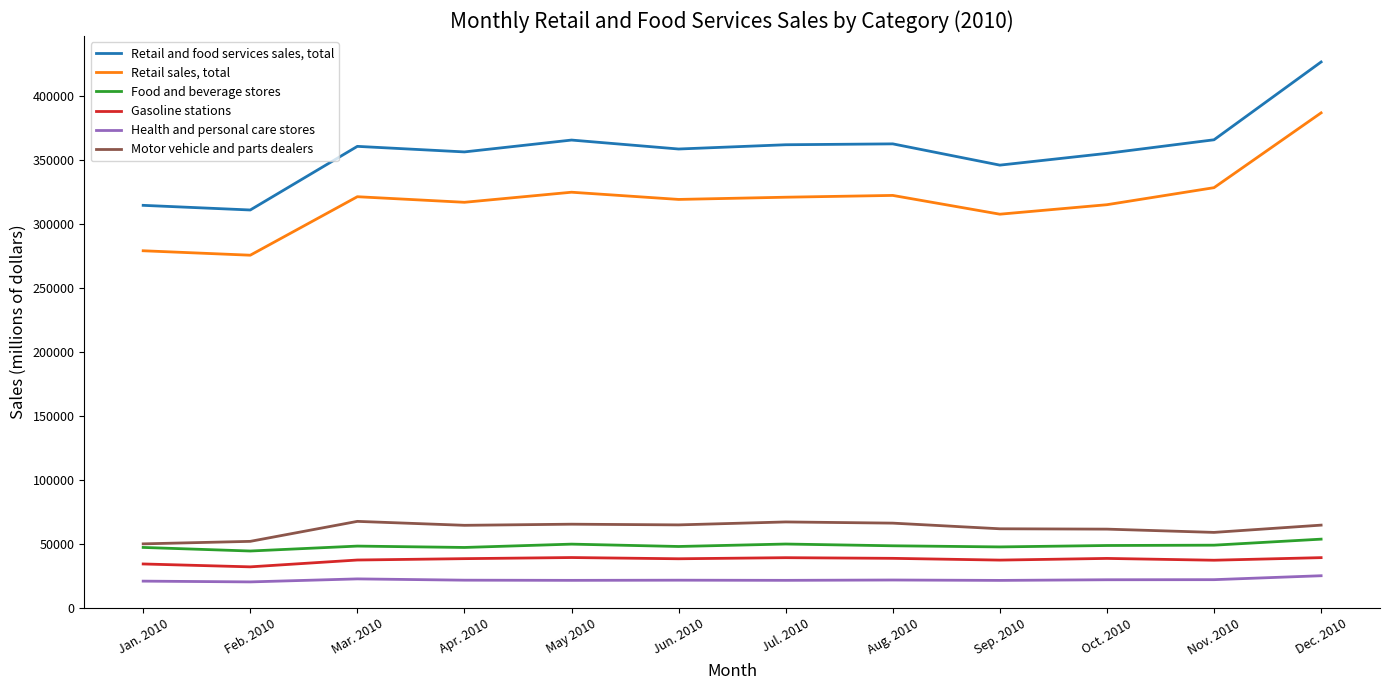

What are all the series names shown in the legend?

Retail and food services sales, total, Retail sales, total, Food and beverage stores, Gasoline stations, Health and personal care stores, Motor vehicle and parts dealers